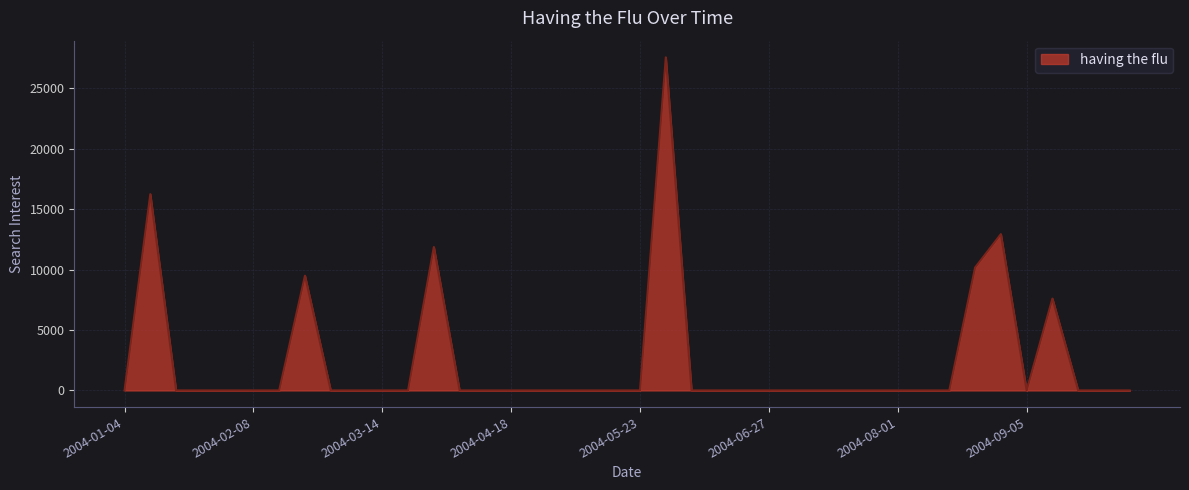

Reading left to right, extract all data points from this chart.

0.0	16240.2	0.0	0.0	0.0	0.0	0.0	9491.4	0.0	0.0	0.0	0.0	11869.3	0.0	0.0	0.0	0.0	0.0	0.0	0.0	0.0	27561.1	0.0	0.0	0.0	0.0	0.0	0.0	0.0	0.0	0.0	0.0	0.0	10170.1	12932.0	0.0	7599.5	0.0	0.0	0.0